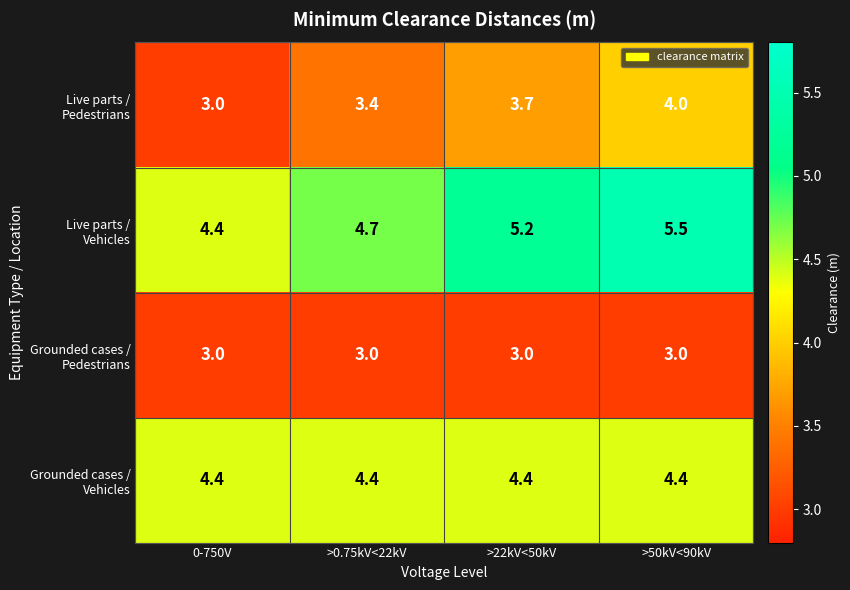

What is the maximum value shown in the chart?

5.5